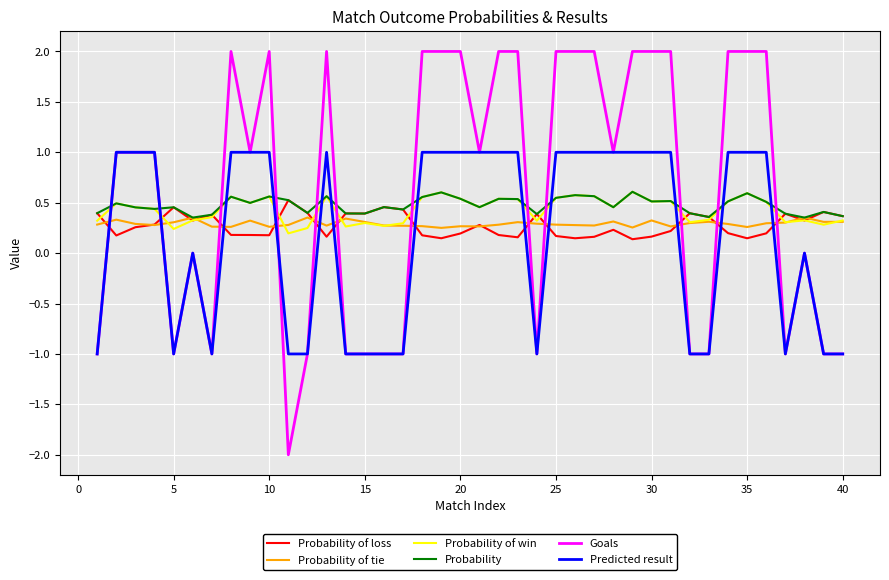

How many lines are shown in the chart?

6